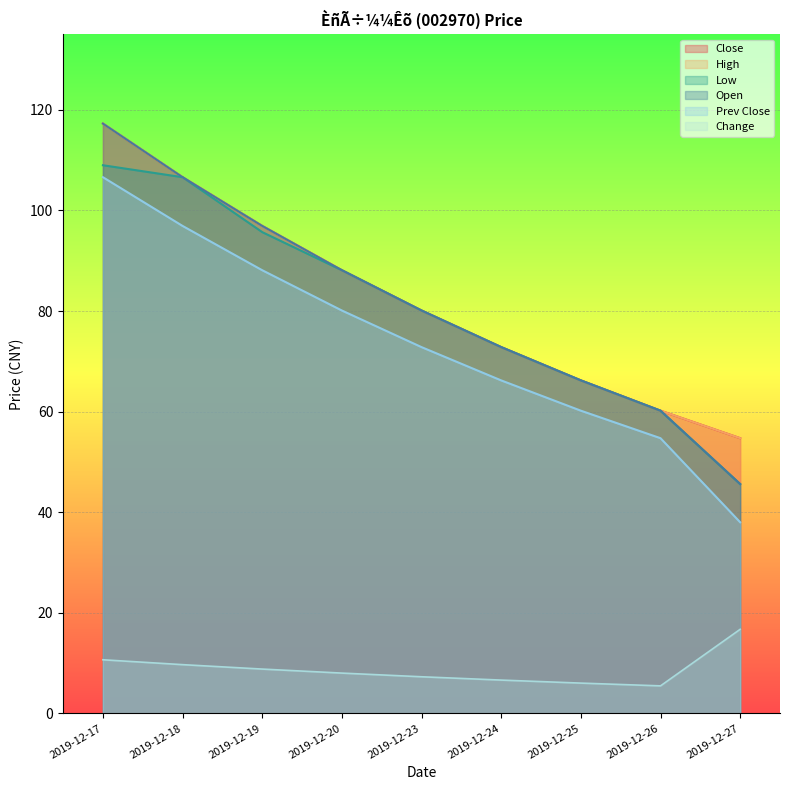

Where is ×îµÍ¼Û nearest to the value 77?

2019-12-23